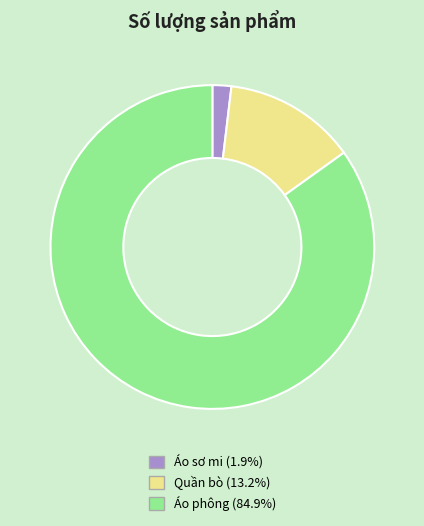

Is it true that Áo phông is 85% of the pie?

True